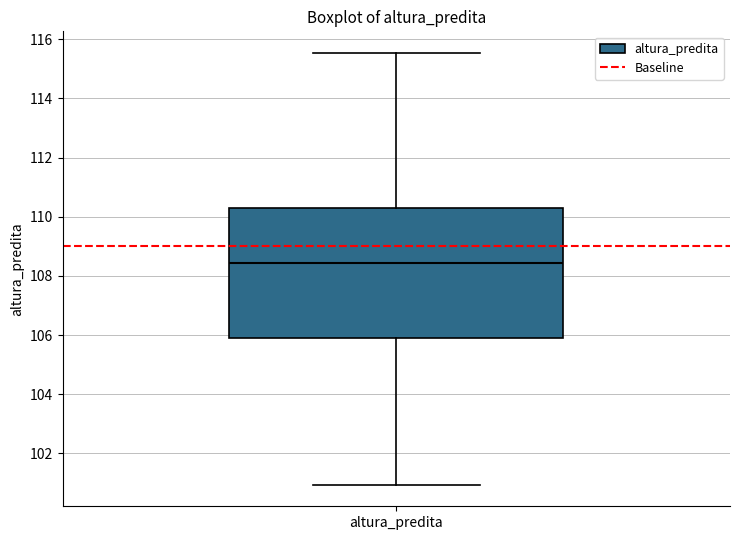

Transcribe this box plot: give where the median line is, the range the box spans, and where the two whiskers end, as read against the y-axis. The values are not printed on the chart, so give them approximately, as read against the axis.

median 108.4, box 105.8 to 110.2, whiskers 101.0 to 115.6